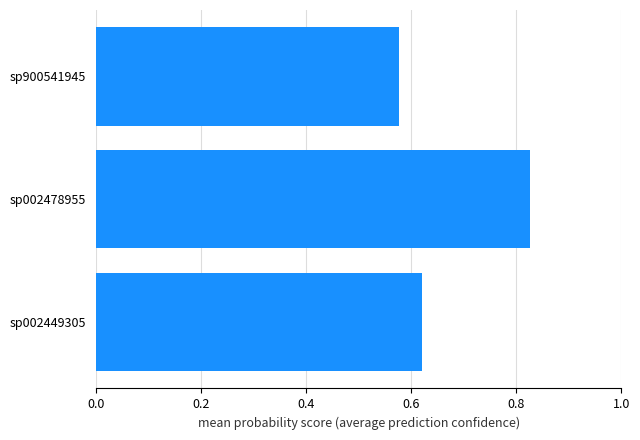

Which category has the lowest value across all series?

sp900541945